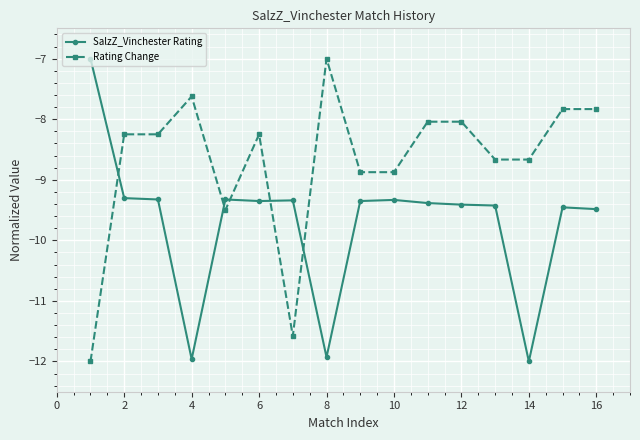

At how many categories does at least one series exceed -9?

14